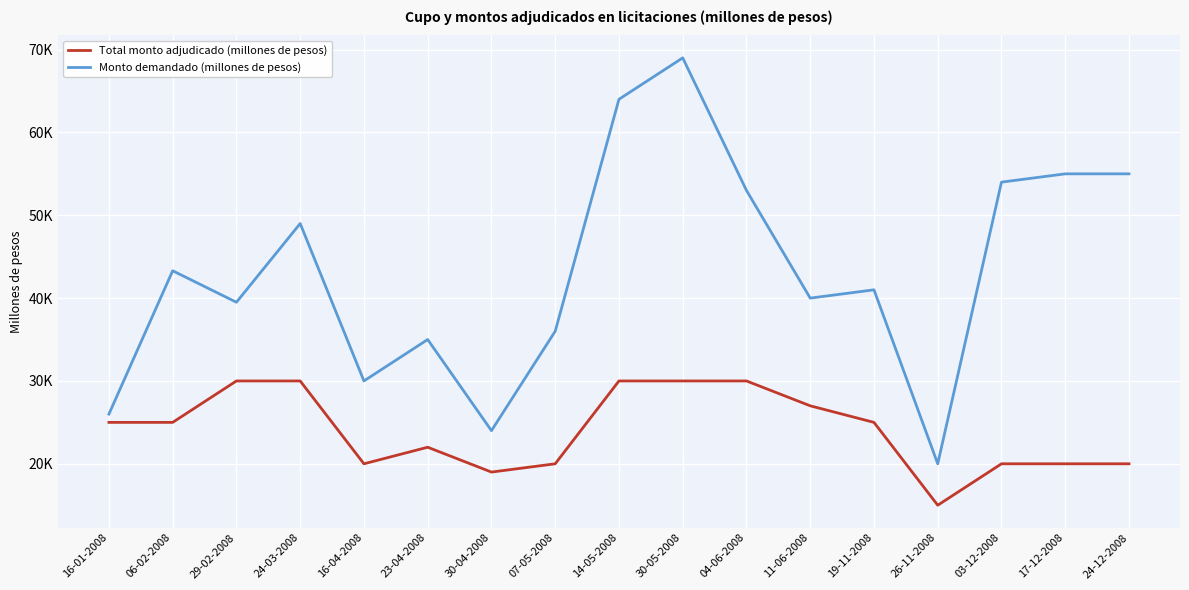

Is this an area chart (filled region under the line)?

No